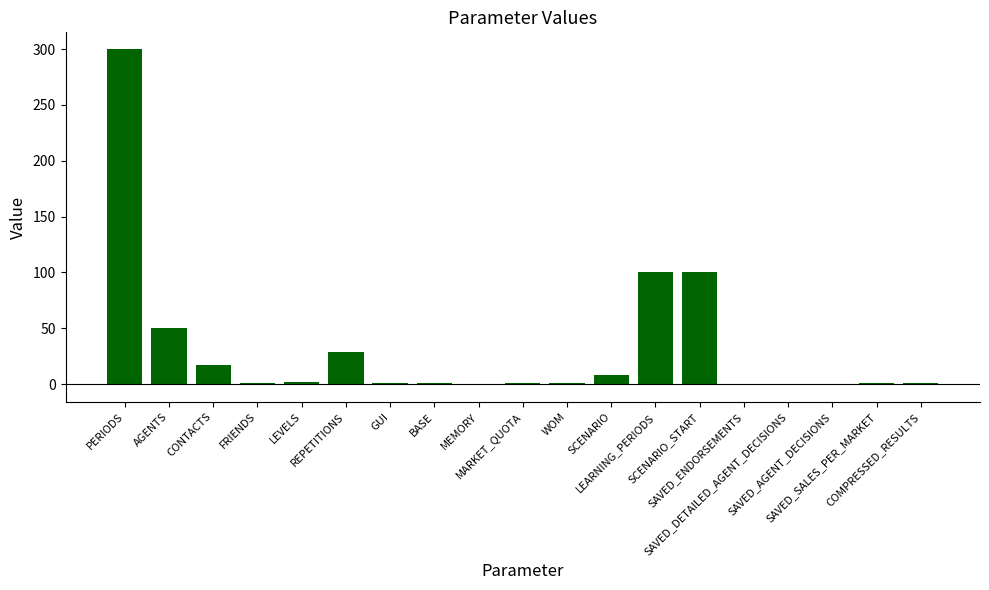

Count the number of categories in the chart.

19